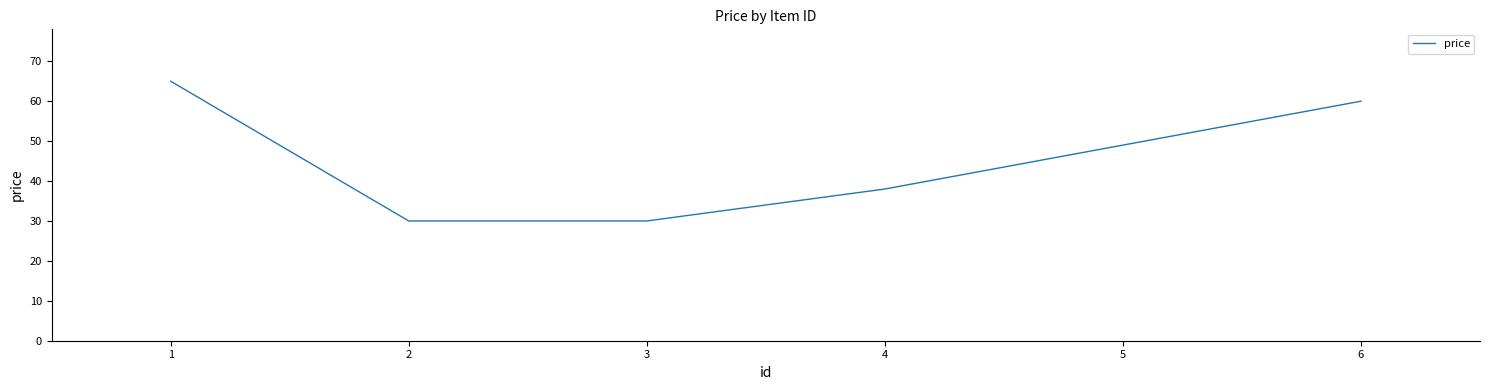

The value at 1 is 44. True or false?

False